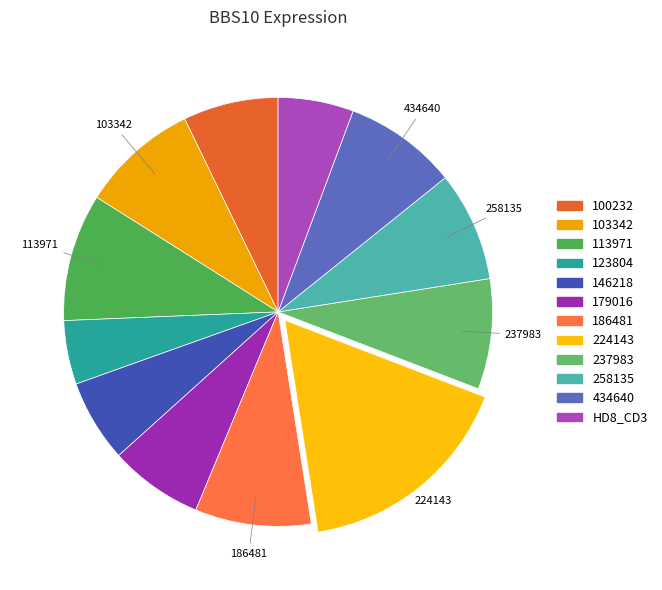

Rank the categories by value from lowest to highest.

123804, HD8_CD3, 146218, 179016, 100232, 258135, 237983, 434640, 186481, 103342, 113971, 224143